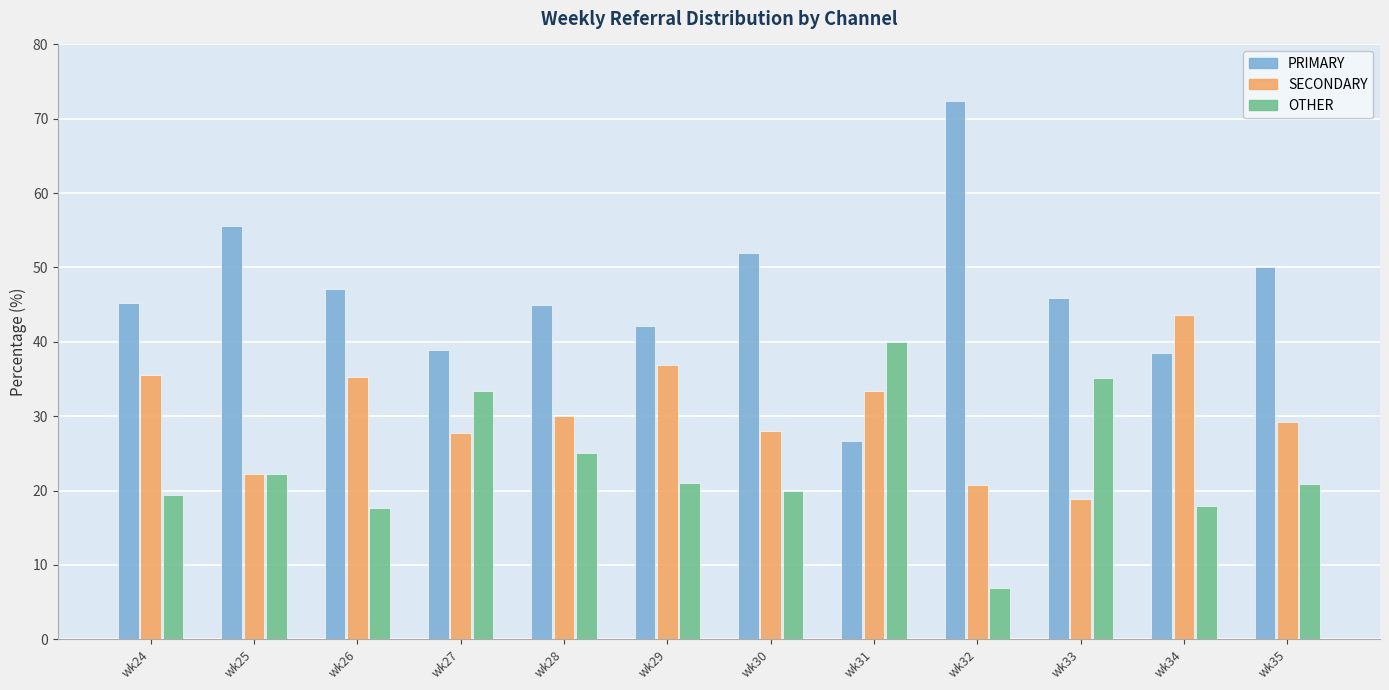

What is the average value of the PRIMARY series?

46.6